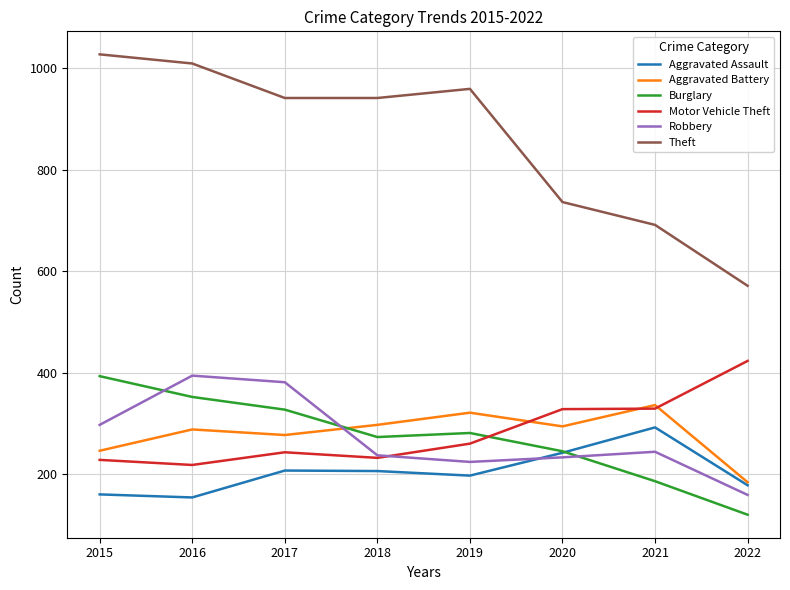

How many interior local valleys does the Burglary series have?

1